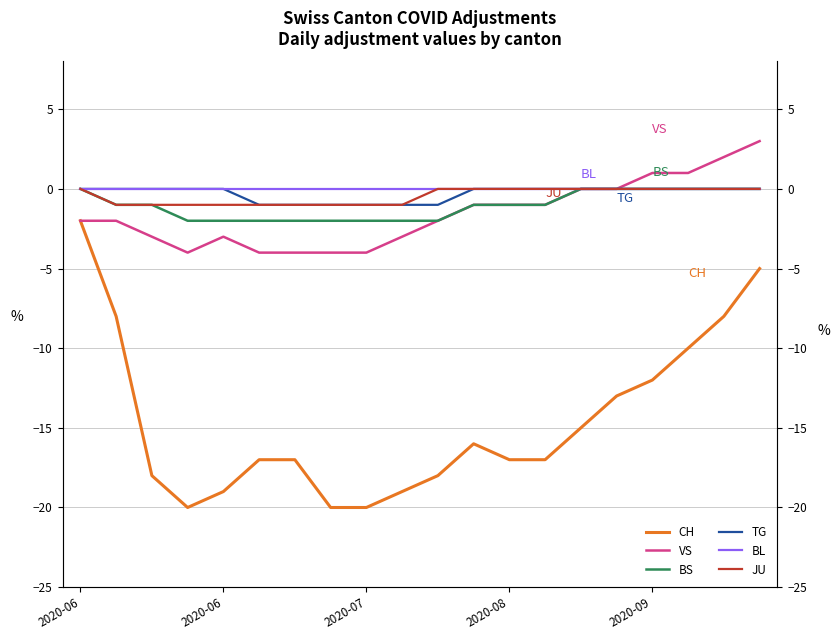

Reading left to right, extract all data points from this chart.

CH: -2	-8	-18	-20	-19	-17	-17	-20	-20	-19	-18	-16	-17	-17	-15	-13	-12	-10	-8	-5
VS: -2	-2	-3	-4	-3	-4	-4	-4	-4	-3	-2	-1	-1	-1	0	0	1	1	2	3
BS: 0	-1	-1	-2	-2	-2	-2	-2	-2	-2	-2	-1	-1	-1	0	0	0	0	0	0
TG: 0	0	0	0	0	-1	-1	-1	-1	-1	-1	0	0	0	0	0	0	0	0	0
BL: 0	0	0	0	0	0	0	0	0	0	0	0	0	0	0	0	0	0	0	0
JU: 0	-1	-1	-1	-1	-1	-1	-1	-1	-1	0	0	0	0	0	0	0	0	0	0